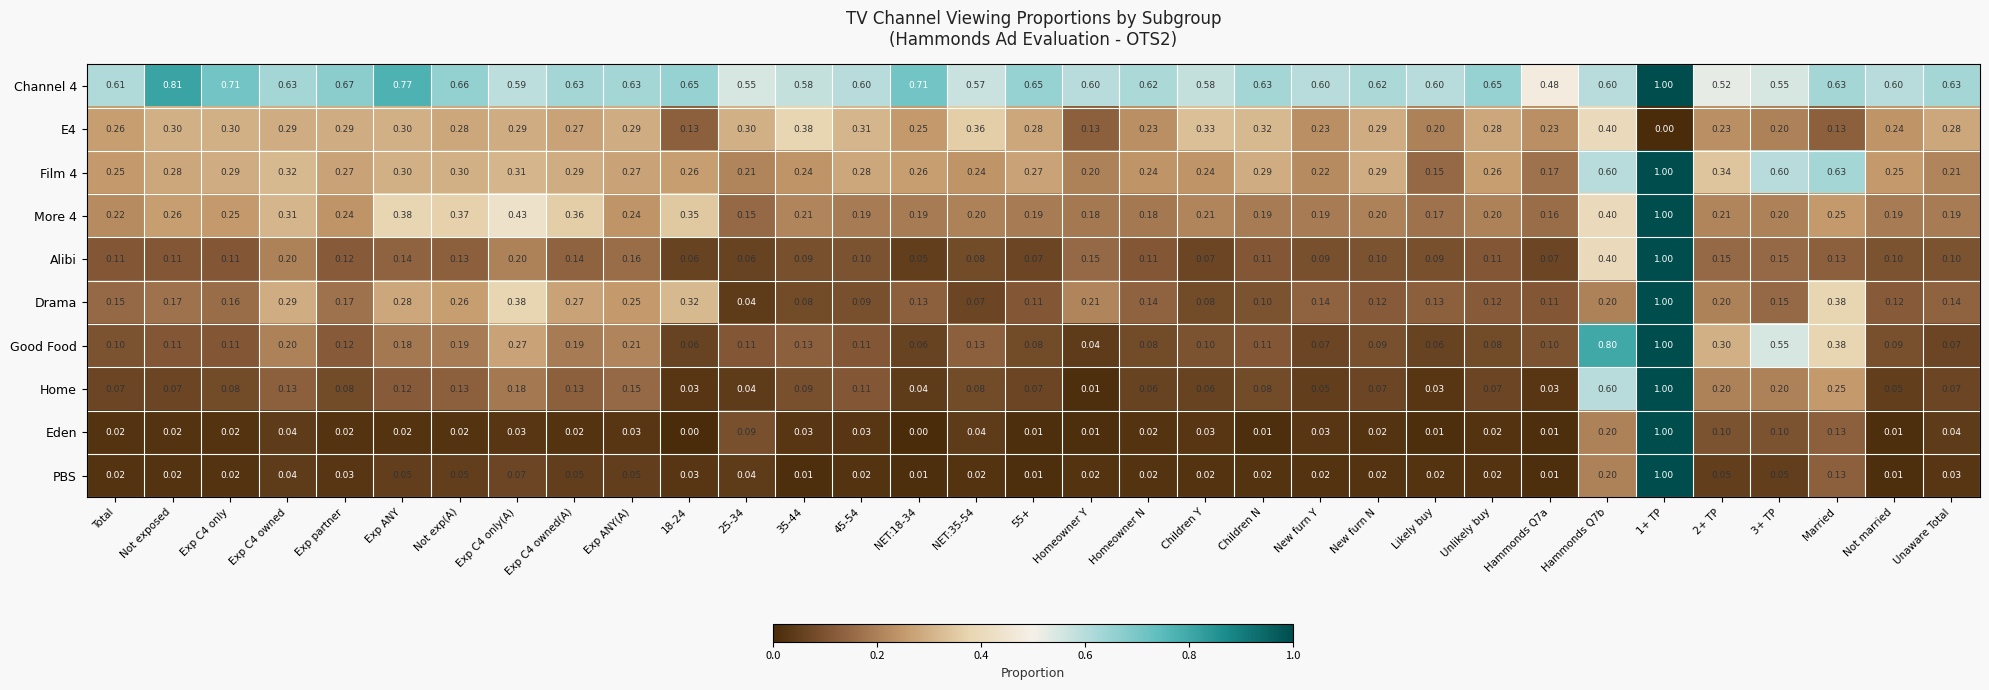

Which series has the largest total across all categories?

Channel 4